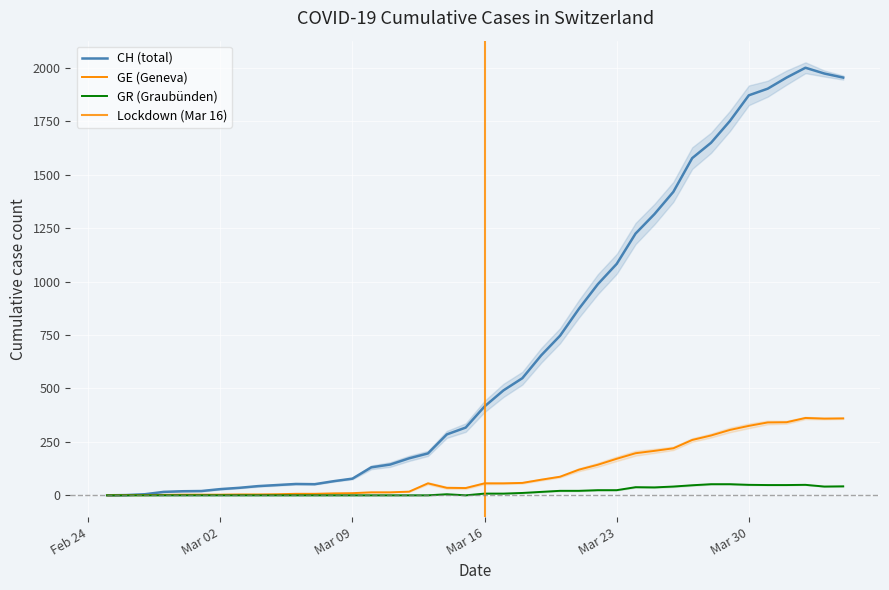

Reading right to left, transcribe all the data shown in this chart.

CH: 1955	1974	2001	1955	1903	1872	1752	1650	1578	1420	1316	1225	1083	988	873	747	655	548	491	416	317	285	196	173	144	131	78	66	52	53	48	43	35	29	20	19	16	5	1	0
GE: 360	359	362	342	341	325	306	280	259	220	208	197	171	143	120	87	73	58	56	56	34	35	56	17	14	14	10	9	7	7	5	4	4	3	3	3	2	1	1	0
GR: 42	41	49	48	48	49	52	52	47	41	37	38	24	24	21	21	16	11	8	8	0	5	0	0	0	0	0	0	0	0	0	0	0	0	0	0	0	0	0	0